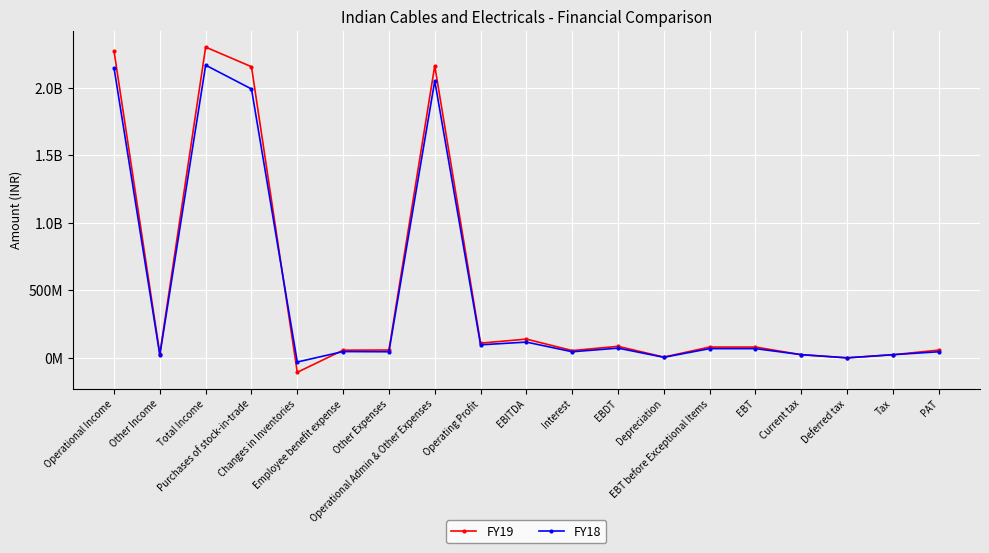

Does the chart have visible grid lines?

Yes